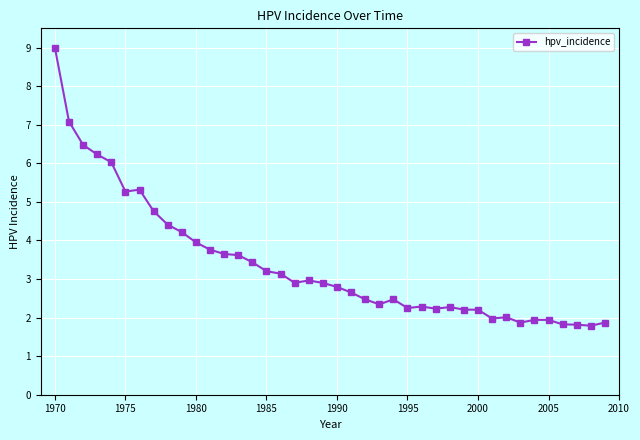

What is the average value?

3.4